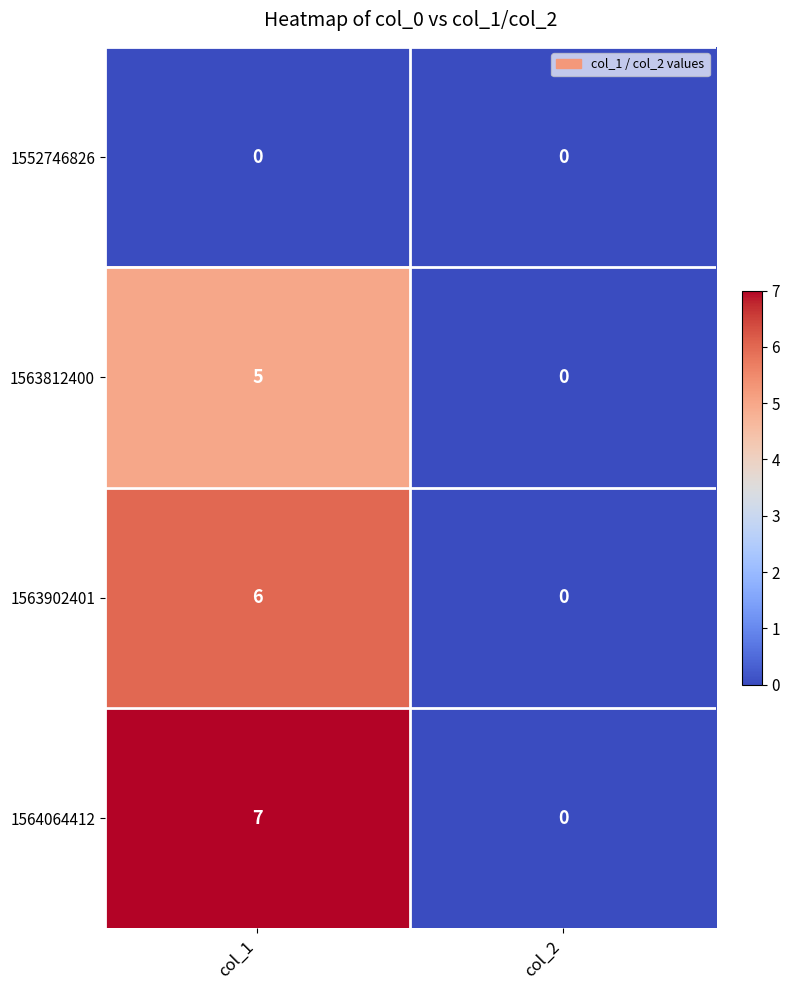

At which category does the chart reach its peak across all series?

col_1